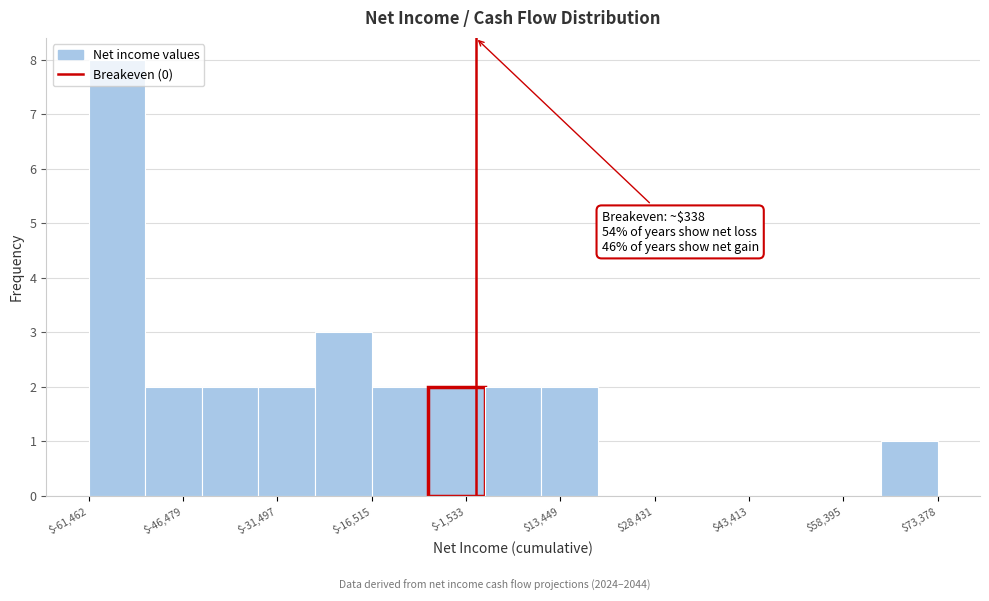

Over which range of the x-axis is the bar tallest?

-62000 to -52000